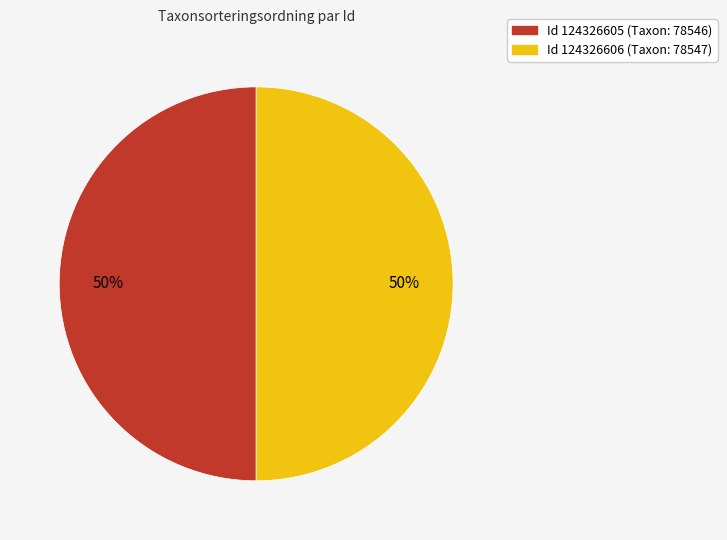

To the nearest percent, what is the average slice percentage?

50%